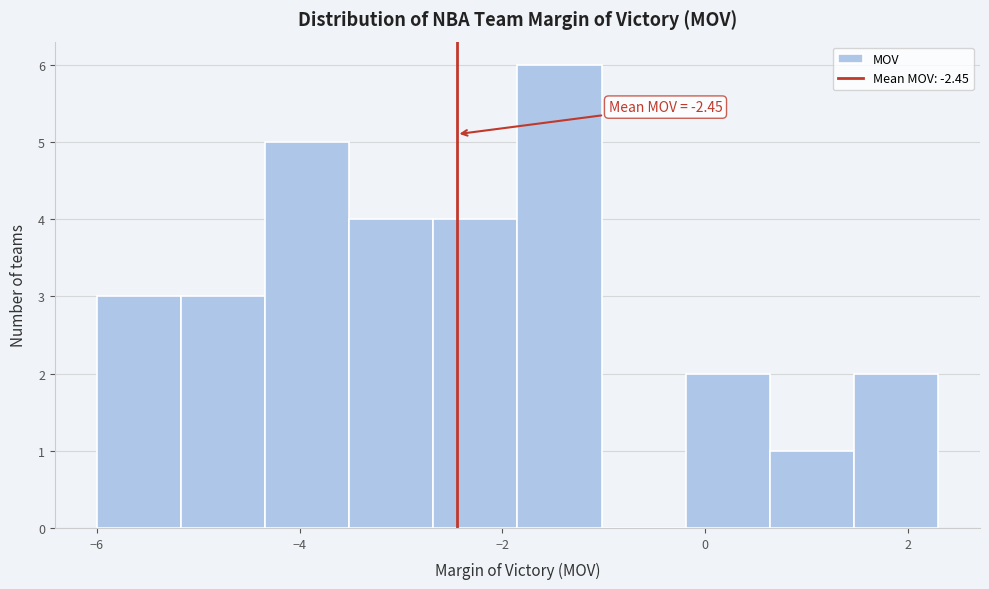

Over which range of the x-axis is the bar tallest?

-1.8 to -1.0